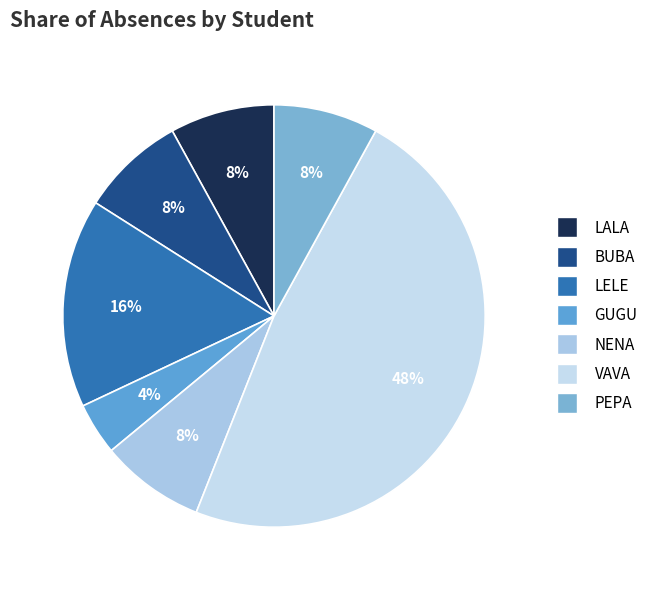

Between GUGU and PEPA, which is larger?

PEPA